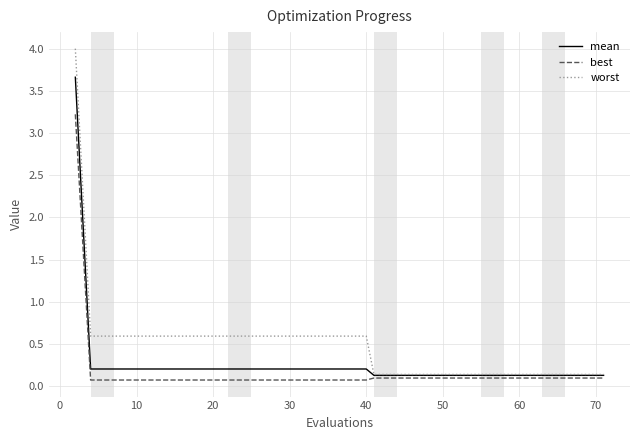

Reading left to right, list all the values displayed in this chart.

mean: 3.7	0.2	0.2	0.2	0.2	0.2	0.2	0.2	0.2	0.2	0.2	0.2	0.2	0.2	0.2	0.2	0.2	0.2	0.2	0.2	0.2	0.1	0.1	0.1	0.1	0.1	0.1	0.1	0.1	0.1	0.1	0.1	0.1	0.1	0.1	0.1	0.1	0.1	0.1	0.1
best: 3.2	0.1	0.1	0.1	0.1	0.1	0.1	0.1	0.1	0.1	0.1	0.1	0.1	0.1	0.1	0.1	0.1	0.1	0.1	0.1	0.1	0.1	0.1	0.1	0.1	0.1	0.1	0.1	0.1	0.1	0.1	0.1	0.1	0.1	0.1	0.1	0.1	0.1	0.1	0.1
worst: 4.0	0.6	0.6	0.6	0.6	0.6	0.6	0.6	0.6	0.6	0.6	0.6	0.6	0.6	0.6	0.6	0.6	0.6	0.6	0.6	0.6	0.1	0.1	0.1	0.1	0.1	0.1	0.1	0.1	0.1	0.1	0.1	0.1	0.1	0.1	0.1	0.1	0.1	0.1	0.1